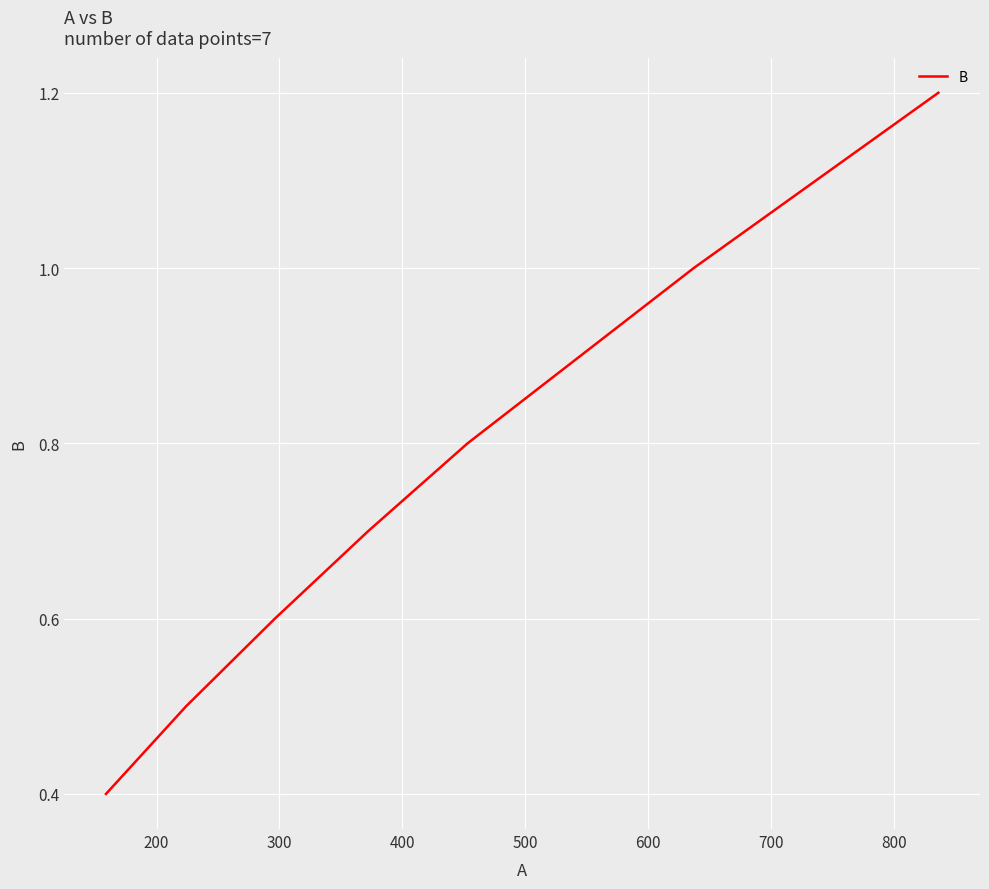

How many categories are shown in the chart?

7